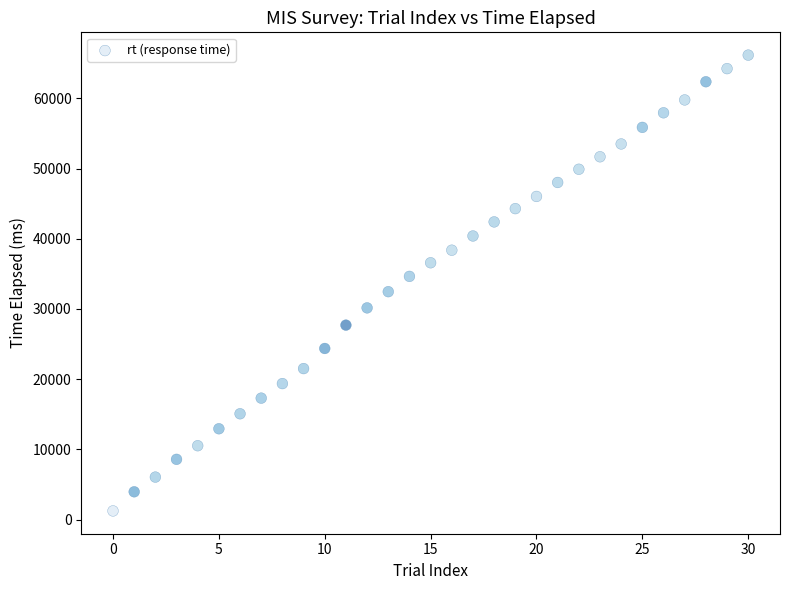

What is the range of Y values (max minus min)?

64896